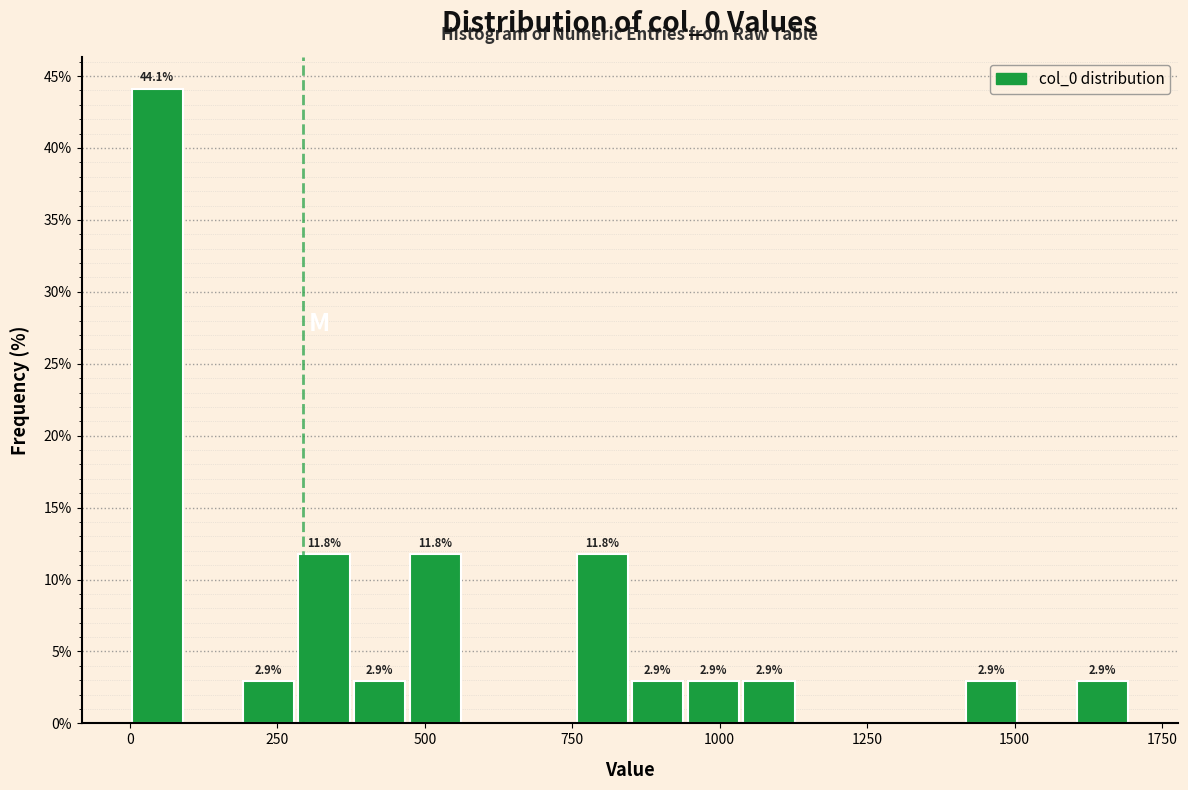

Read against the x-axis, roughly where is the centre of the tallest bar?

50